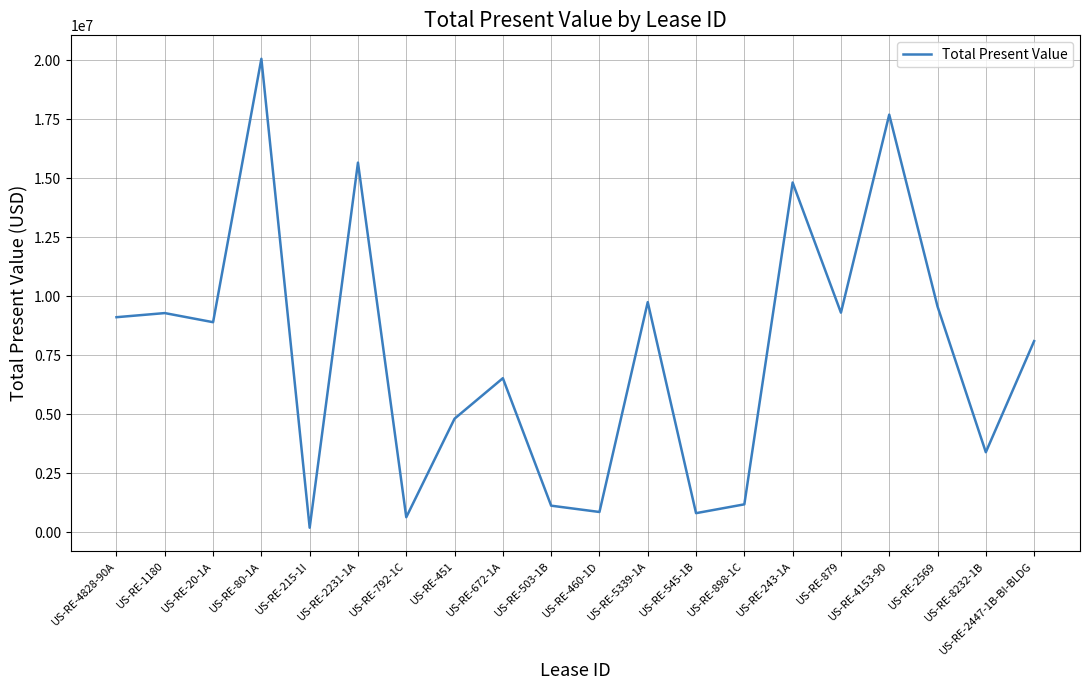

What is the maximum value shown in the chart?

20068974.6